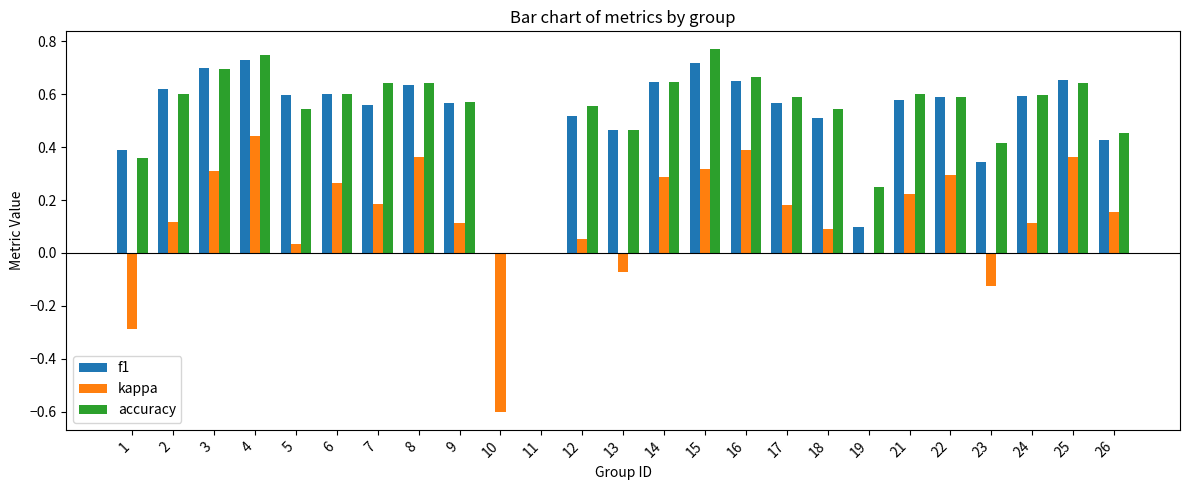

At which category is the sum across all series the highest?

4